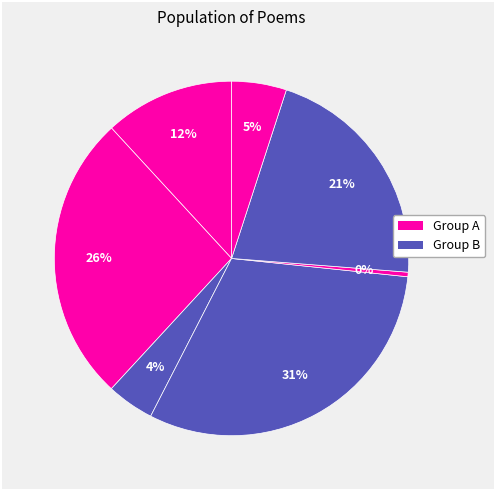

Is there a majority slice in this chart?

No